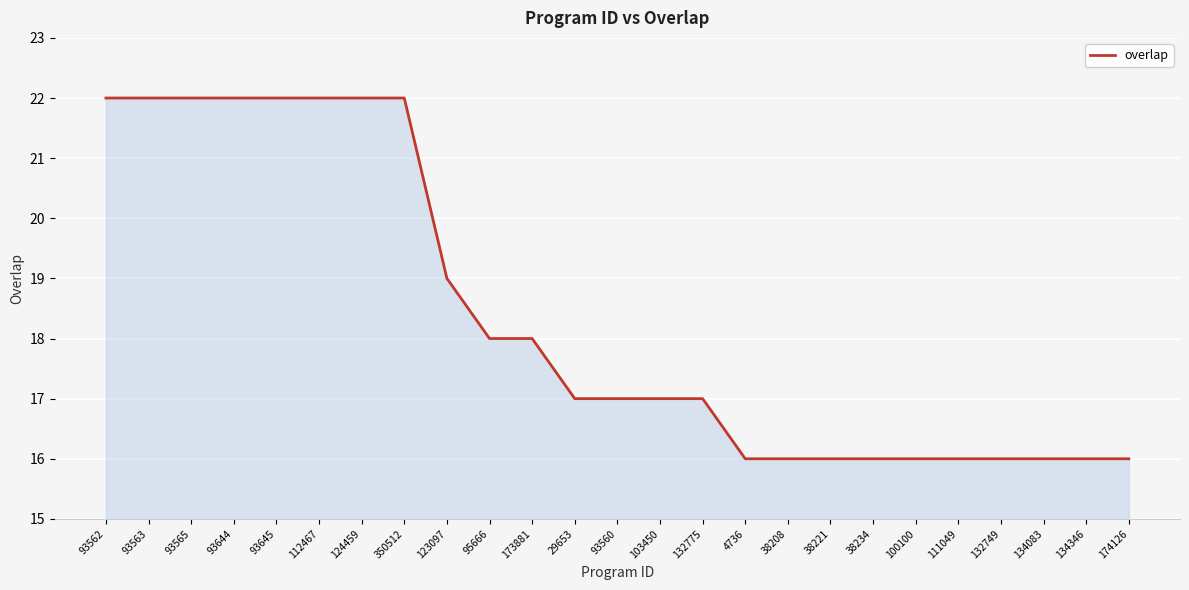

Reading left to right, extract all data points from this chart.

22	22	22	22	22	22	22	22	19	18	18	17	17	17	17	16	16	16	16	16	16	16	16	16	16